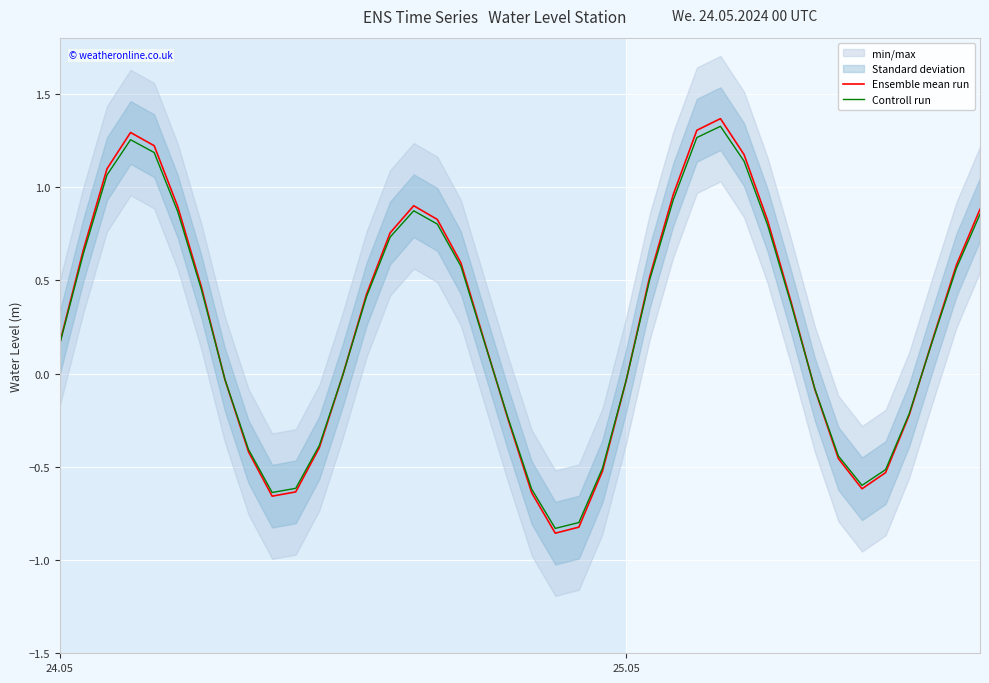

What is the maximum value for Ensemble mean run?

1.4